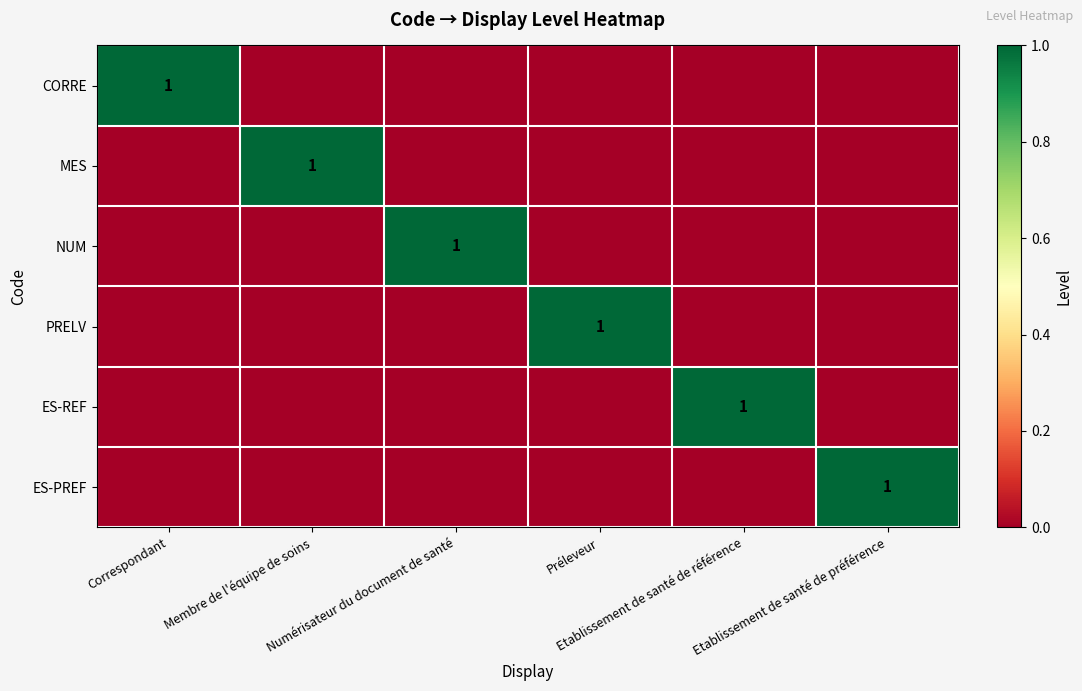

At which label does CORRE reach its minimum?

Membre de l'équipe de soins